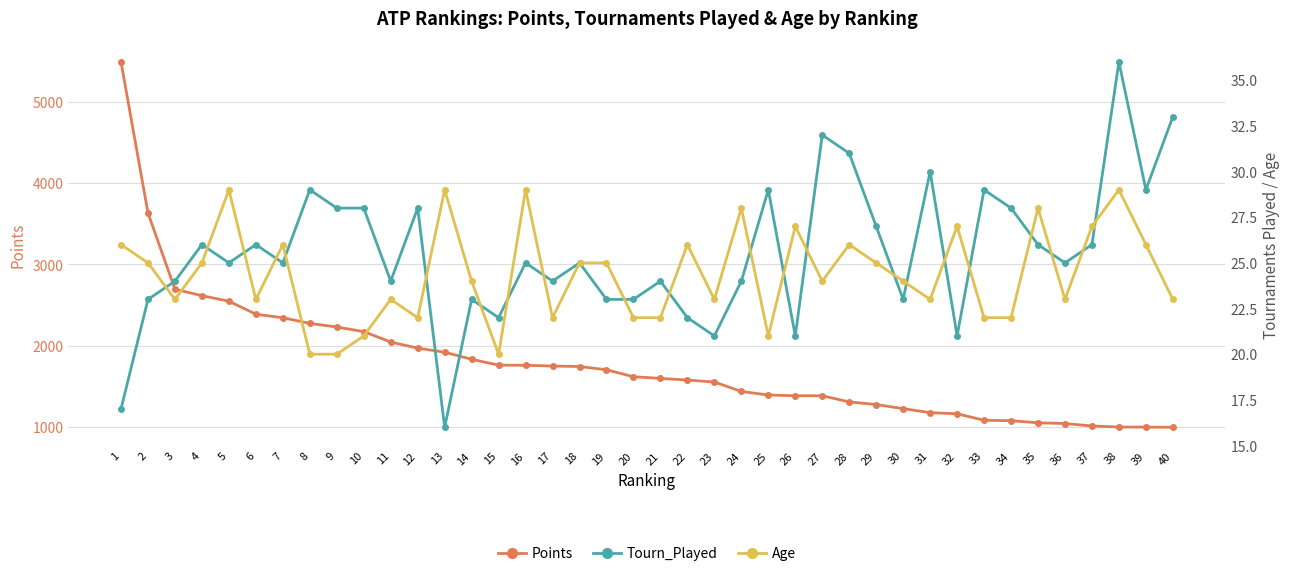

Between 24 and 34, which series saw the biggest shift?

Points